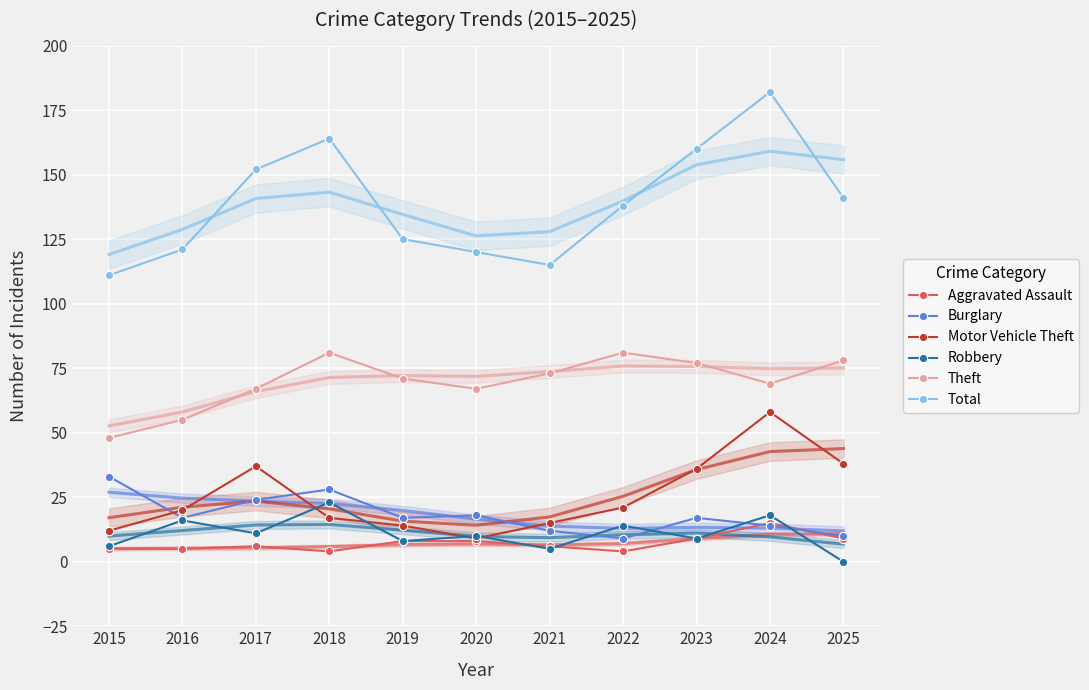

What is the spread (max minus min) of values at 2021?

110